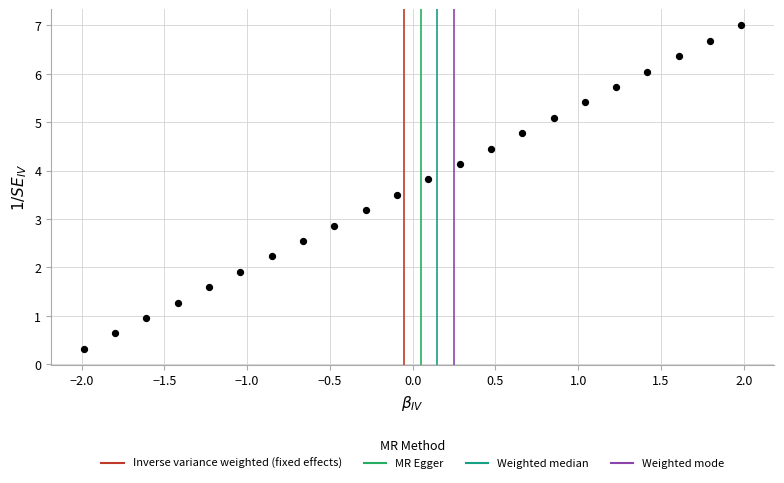

What is the range of X values (max minus min)?

4.0